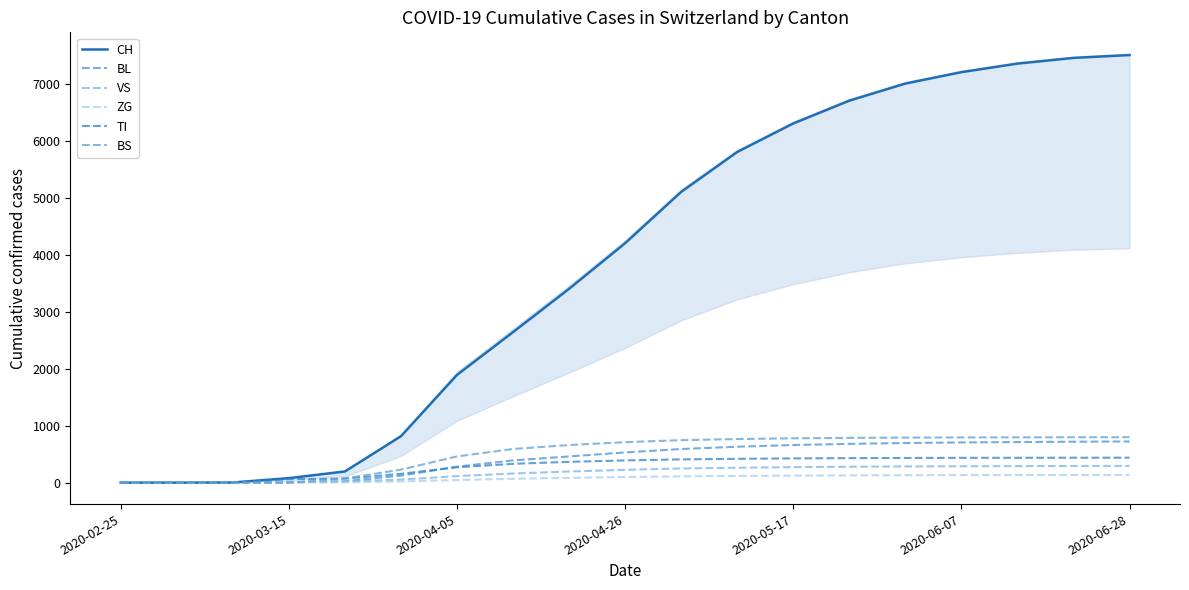

What is the value of the BS point at the 11th from the left?

745